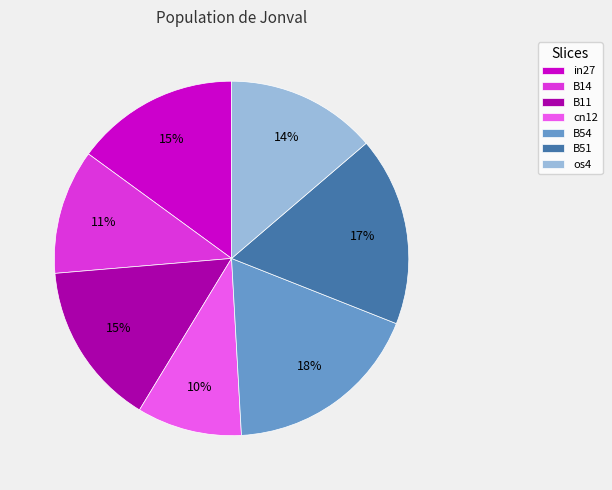

Is the sum of in27 and os4 greater than half?

No